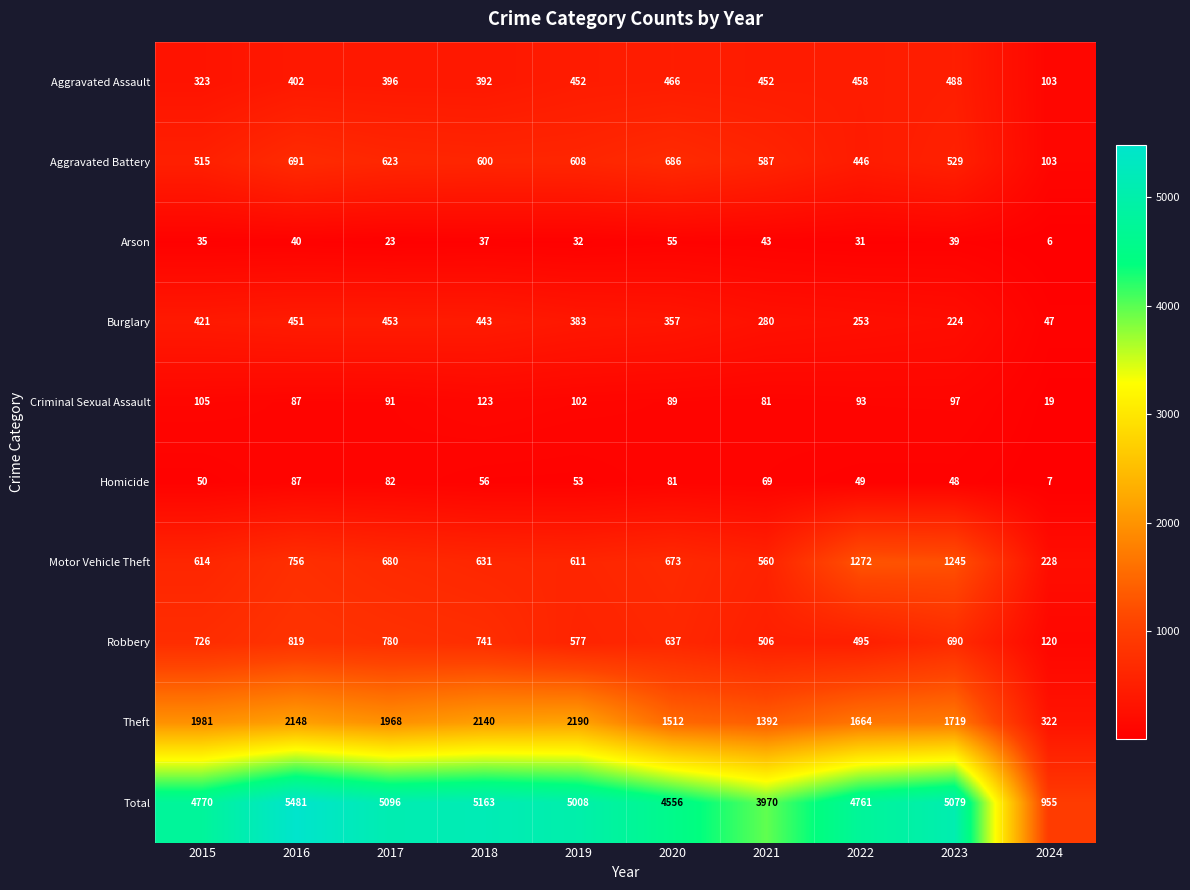

What is the greatest value displayed?

5481